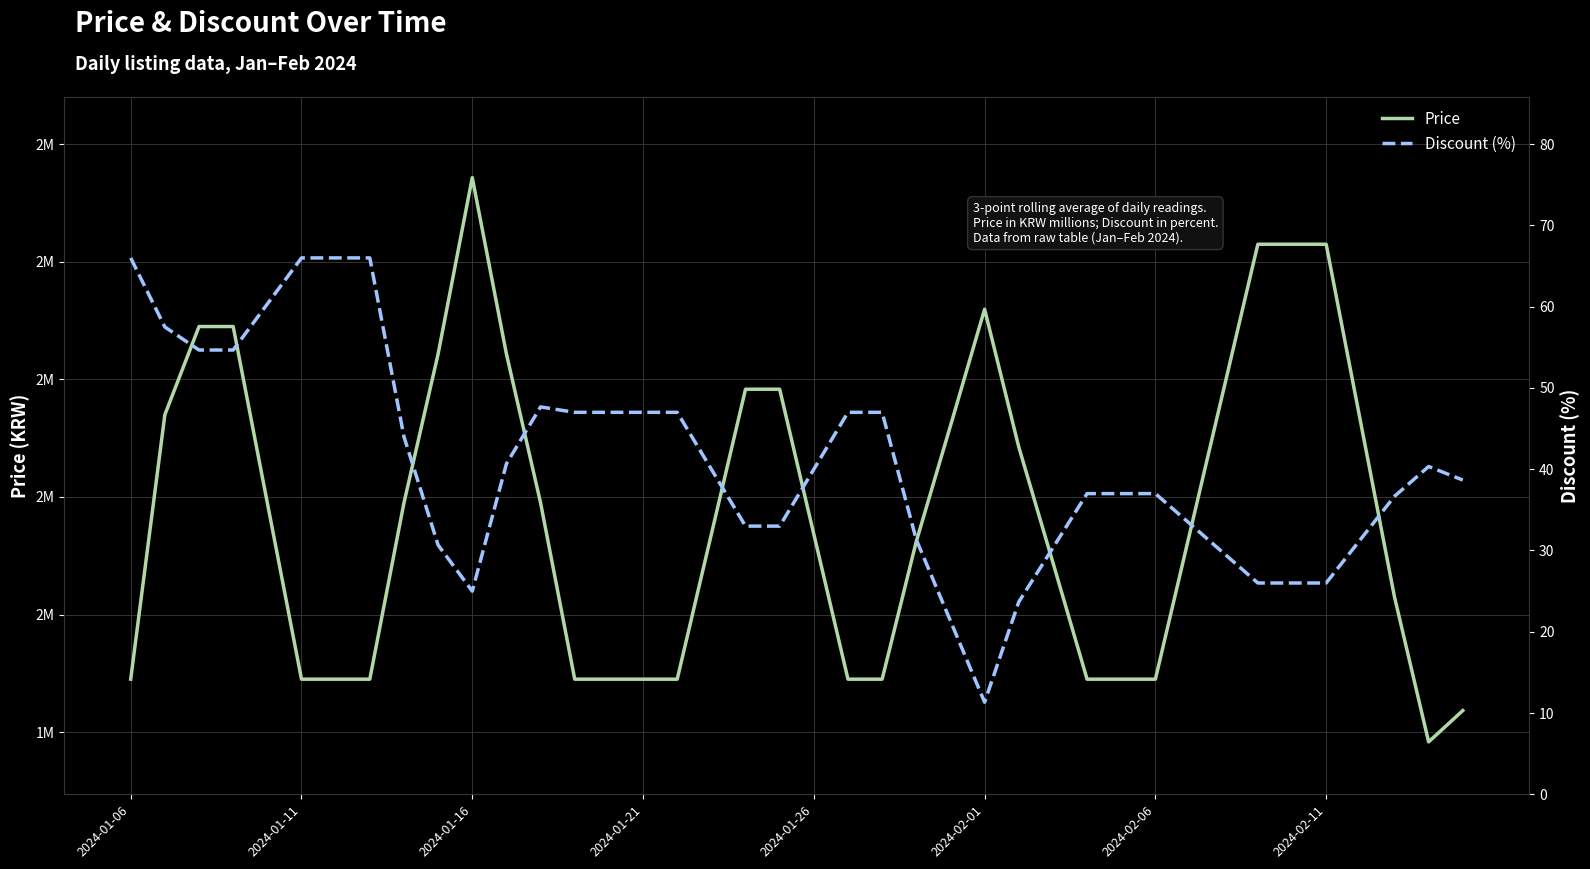

Reading left to right, transcribe all the data shown in this chart.

Price: 1890000.0	2340000.0	2490000.0	2490000.0	2190000.0	1890000.0	1890000.0	1890000.0	2190000.0	2443333.3	2743333.3	2443333.3	2190000.0	1890000.0	1890000.0	1890000.0	1890000.0	2136666.7	2383333.3	2383333.3	2136666.7	1890000.0	1890000.0	2124333.3	2321000.0	2519423.3	2285090.0	2088423.3	1890000.0	1890000.0	1890000.0	2136666.7	2383333.3	2630000.0	2630000.0	2630000.0	2330000.0	2030000.0	1783333.3	1836666.7
Discount (%): 66.0	57.5	54.7	54.7	60.3	66.0	66.0	66.0	44.0	30.7	25.0	40.7	47.7	47.0	47.0	47.0	47.0	40.0	33.0	33.0	40.0	47.0	47.0	31.3	21.3	11.3	23.7	30.3	37.0	37.0	37.0	33.3	29.7	26.0	26.0	26.0	31.3	36.7	40.3	38.7